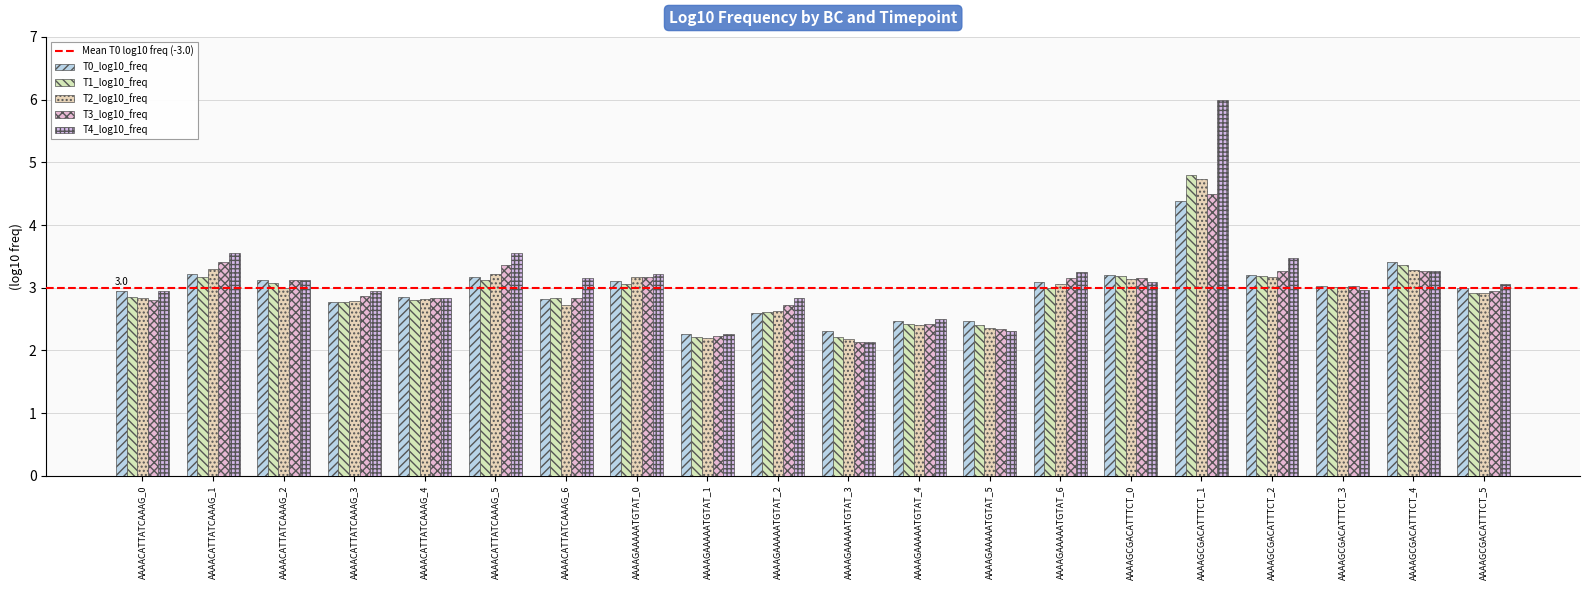

What is the minimum value shown in the chart?

2.1